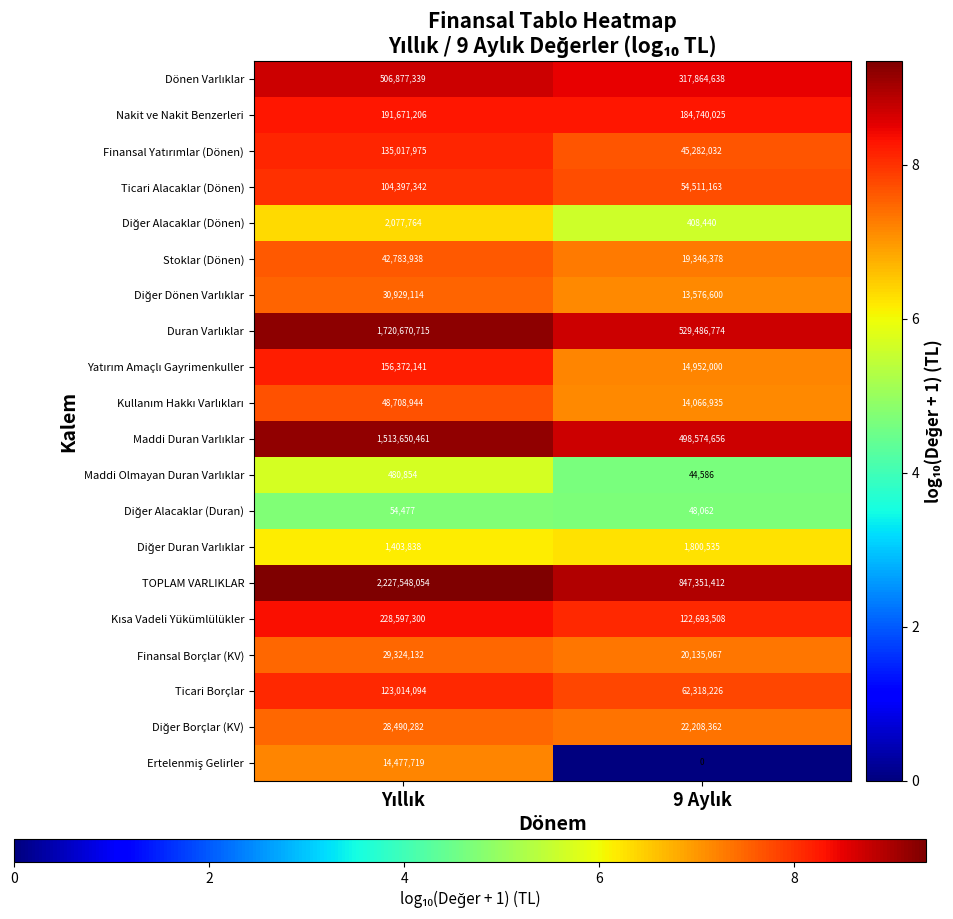

What is the sum of all Finansal Borçlar (KV) values?

49459199